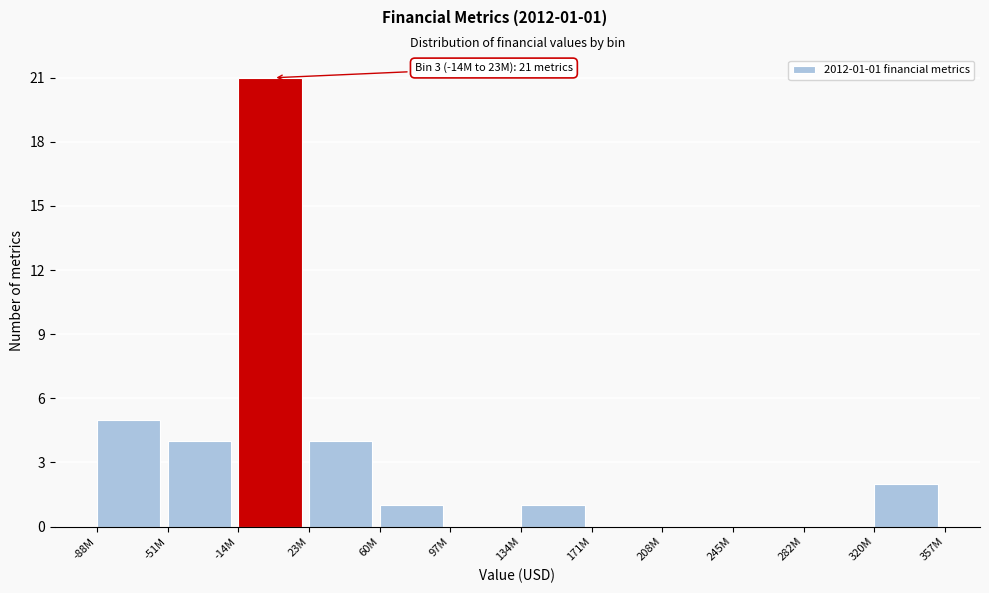

Reading left to right, transcribe all the data shown in this chart.

-88M=5	-51M=4	-14M=21	23M=4	60M=1	97M=0	134M=1	171M=0	208M=0	245M=0	282M=0	320M=2